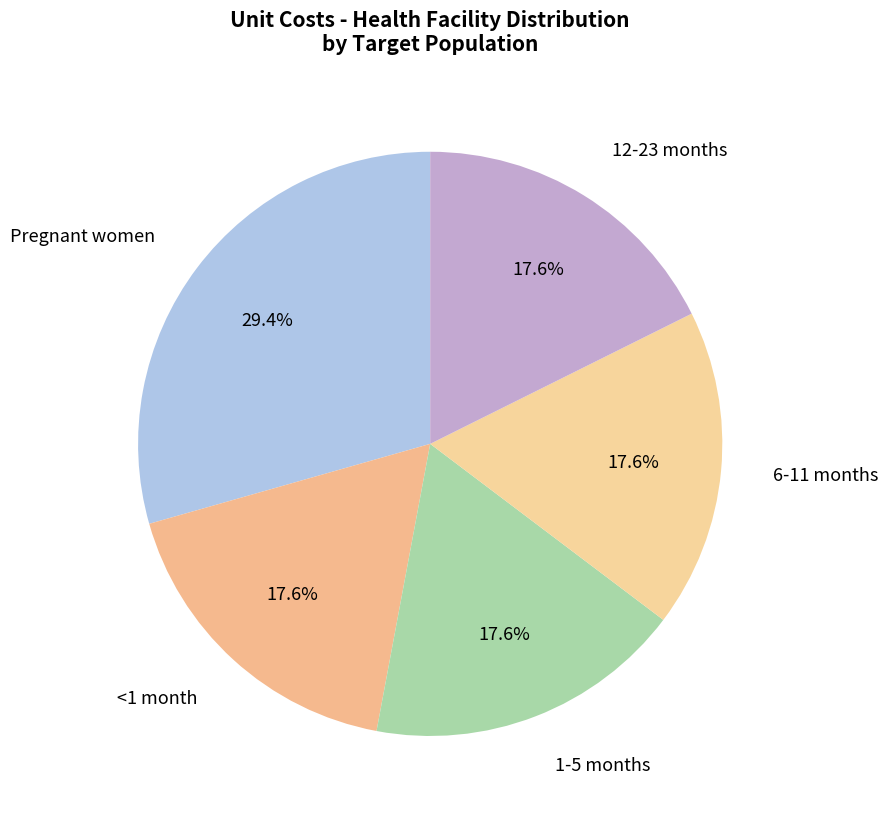

Is there any slice that represents more than half of the pie?

No